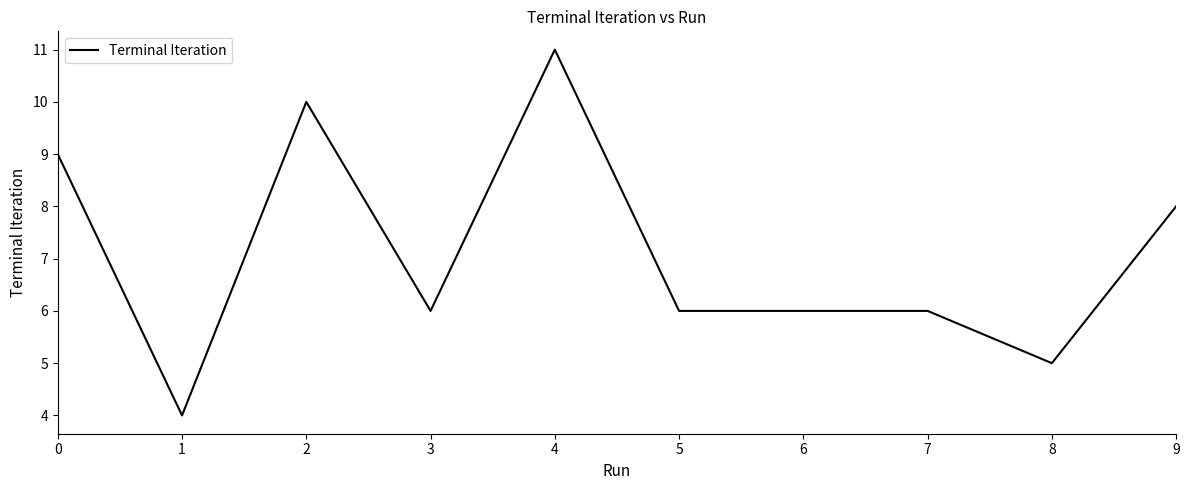

Is it true that the value at 0 is 2?

False